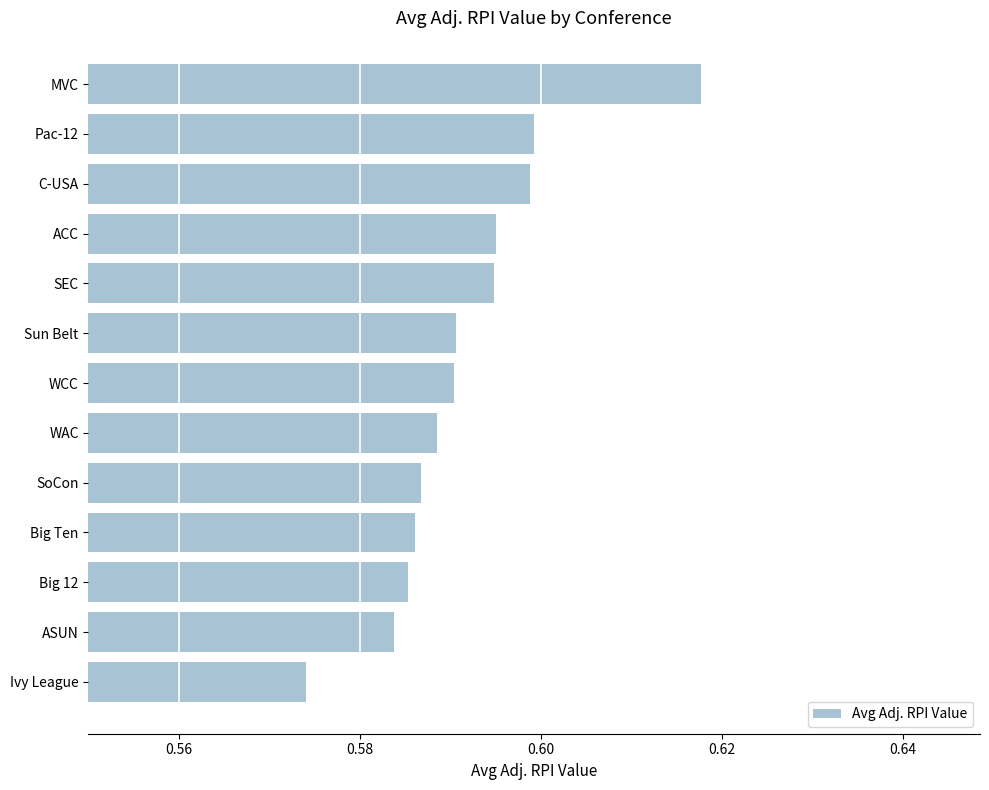

Which category has the lowest value across all series?

Ivy League